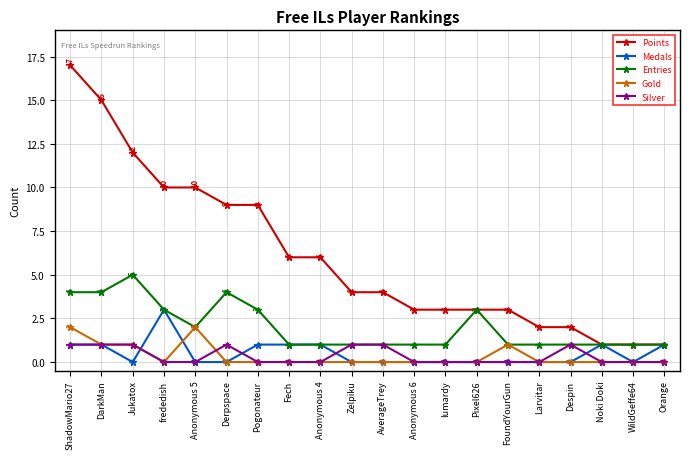

How many positive values does the Silver series have?

7